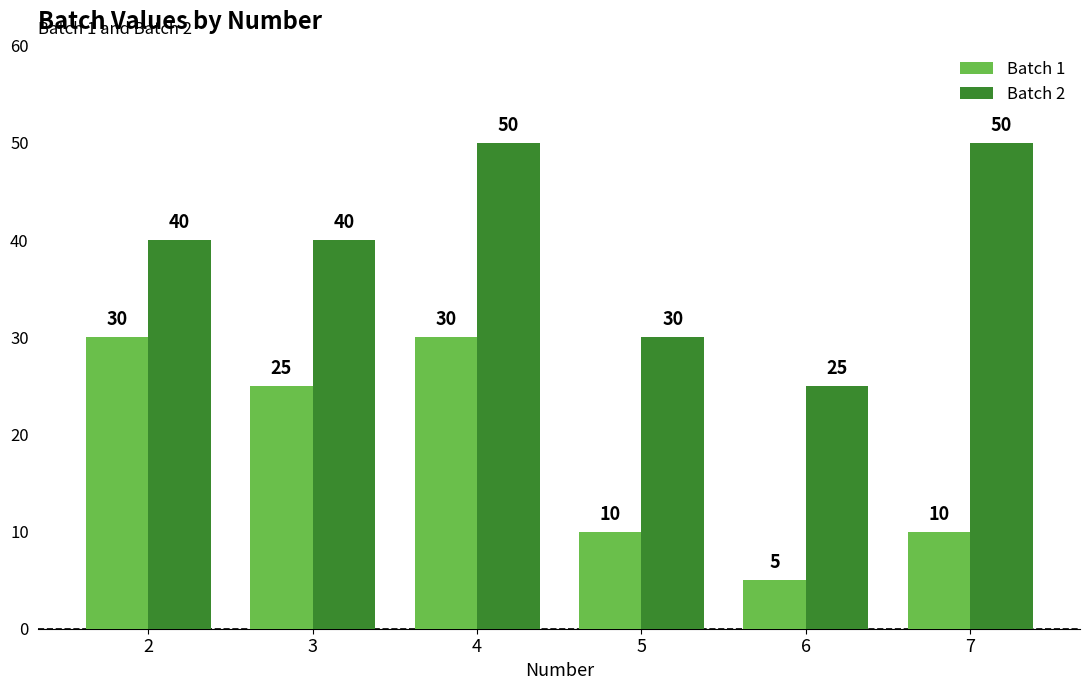

Reading left to right, extract all data points from this chart.

Batch 1: 30	25	30	10	5	10
Batch 2: 40	40	50	30	25	50